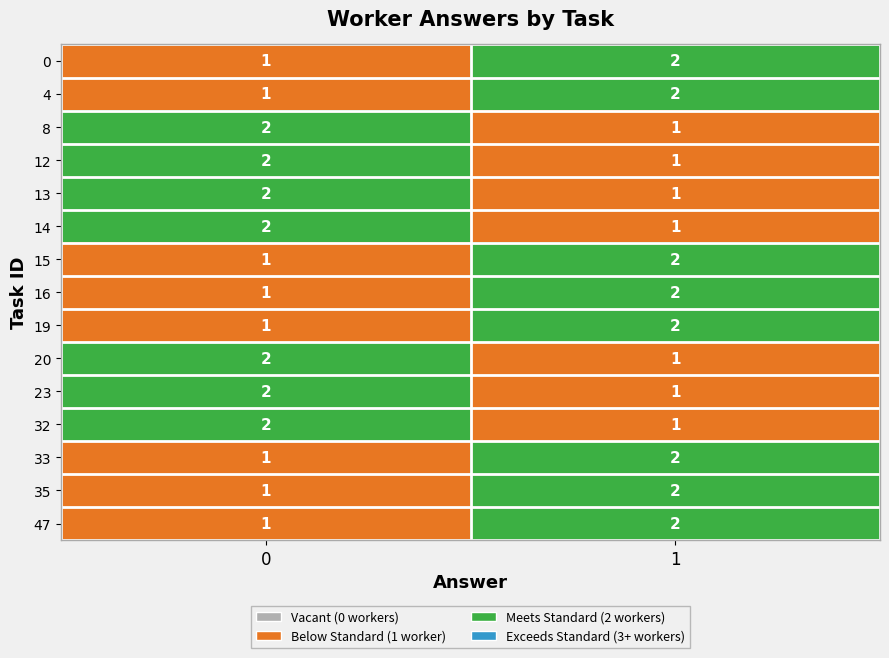

The 19 series shows 1 at 0. True or false?

True